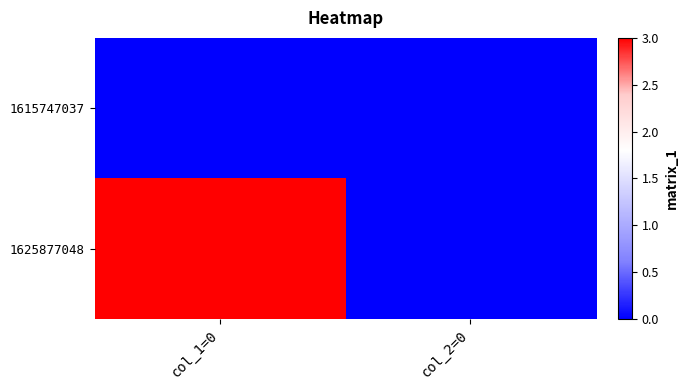

Reading right to left, extract all data points from this chart.

1615747037: col_2=0=0	col_1=0=0
1625877048: col_2=0=0	col_1=0=3